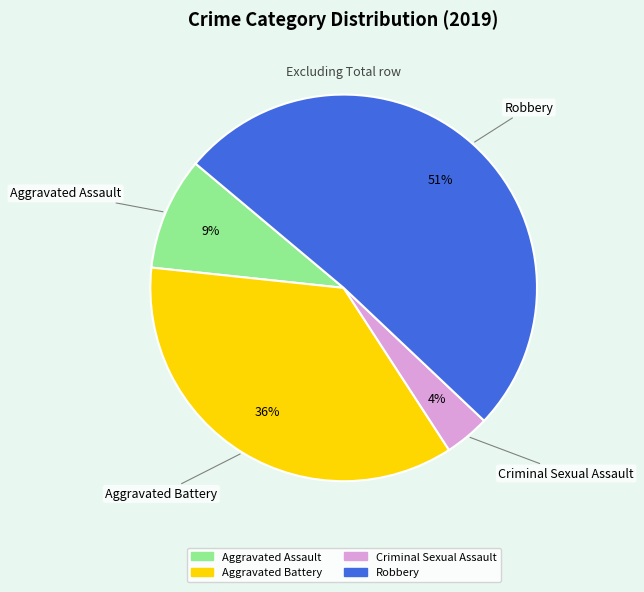

Which has a higher value, Criminal Sexual Assault or Robbery?

Robbery